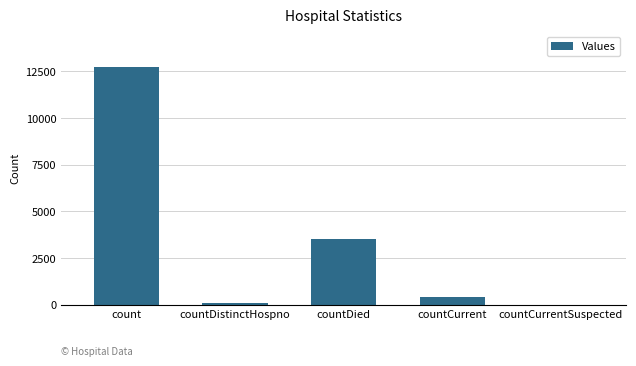

Reading left to right, extract all data points from this chart.

12725	75	3502	396	0